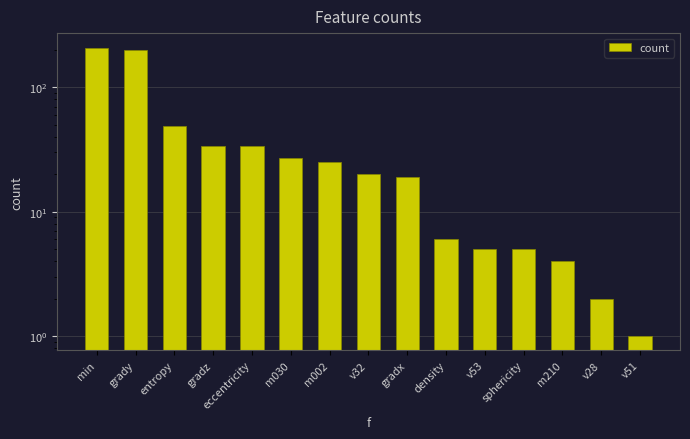

What is the maximum value shown in the chart?

209